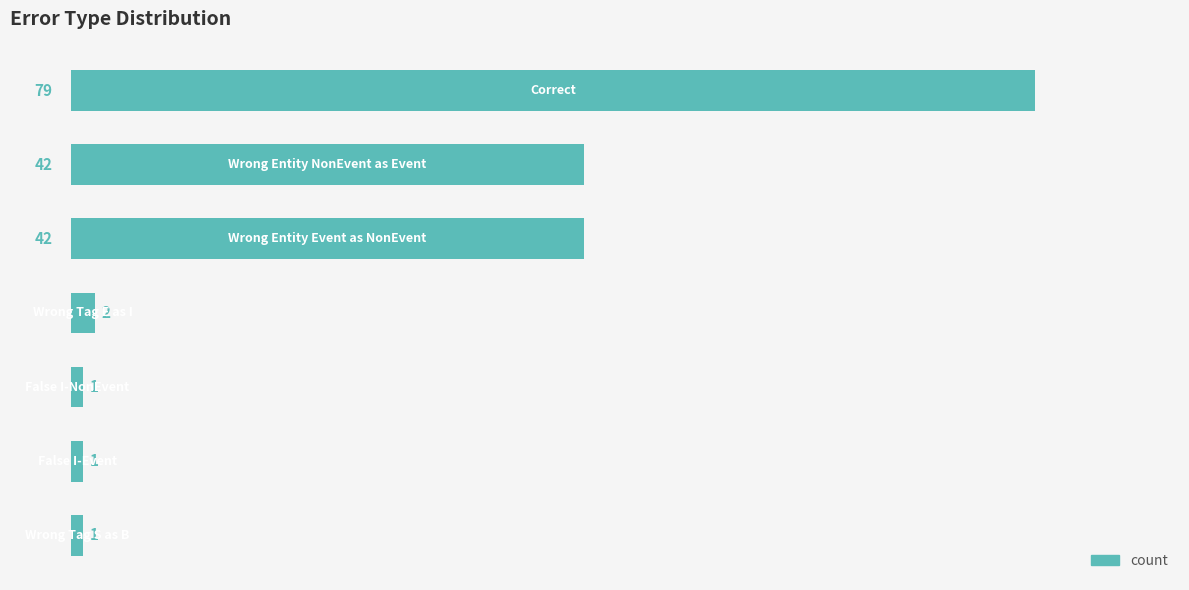

How many series are shown in this chart?

1